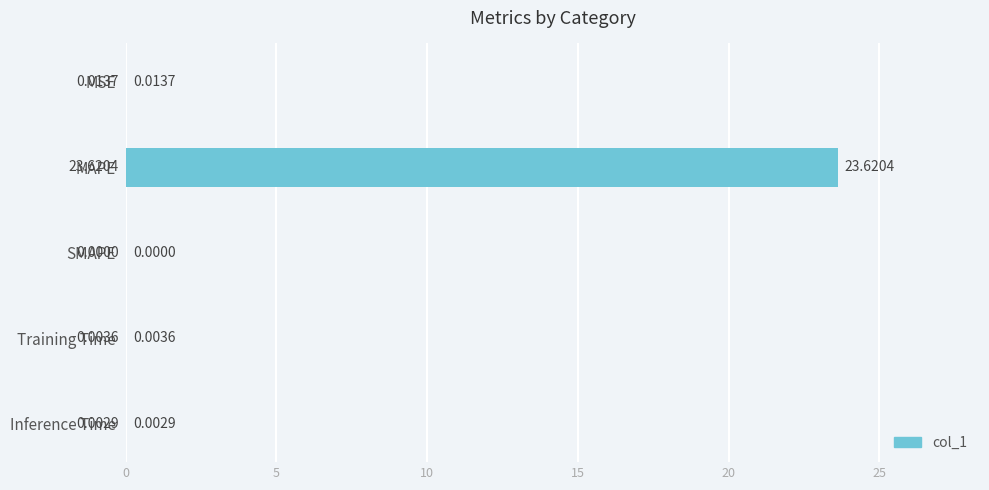

Where is the data nearest to the value 11?

MSE